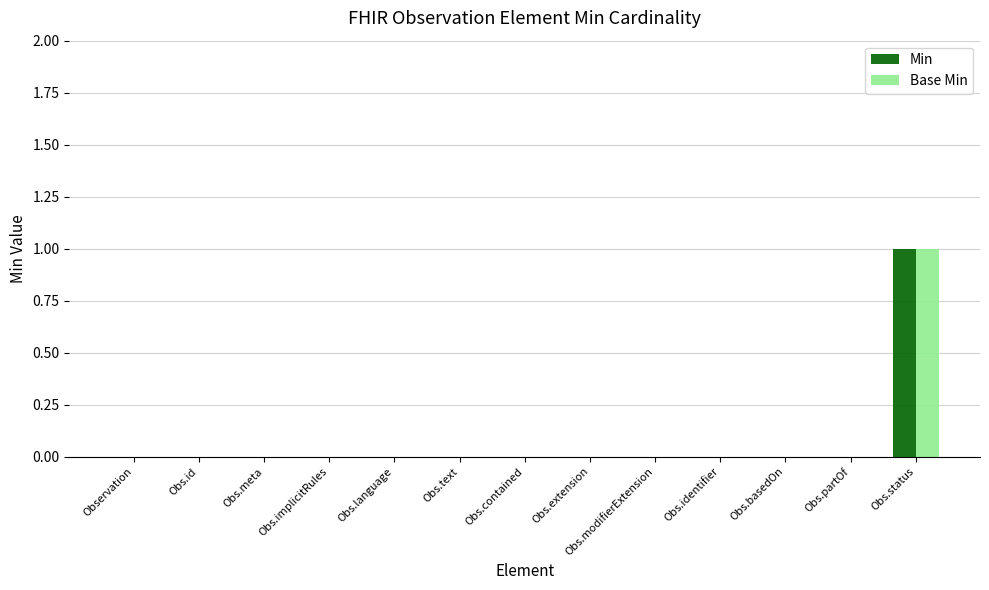

How many categories are shown in the chart?

13